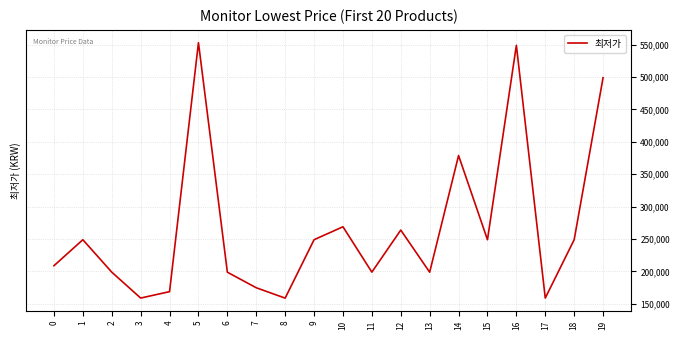

Between 4 and 11, which is larger?

11